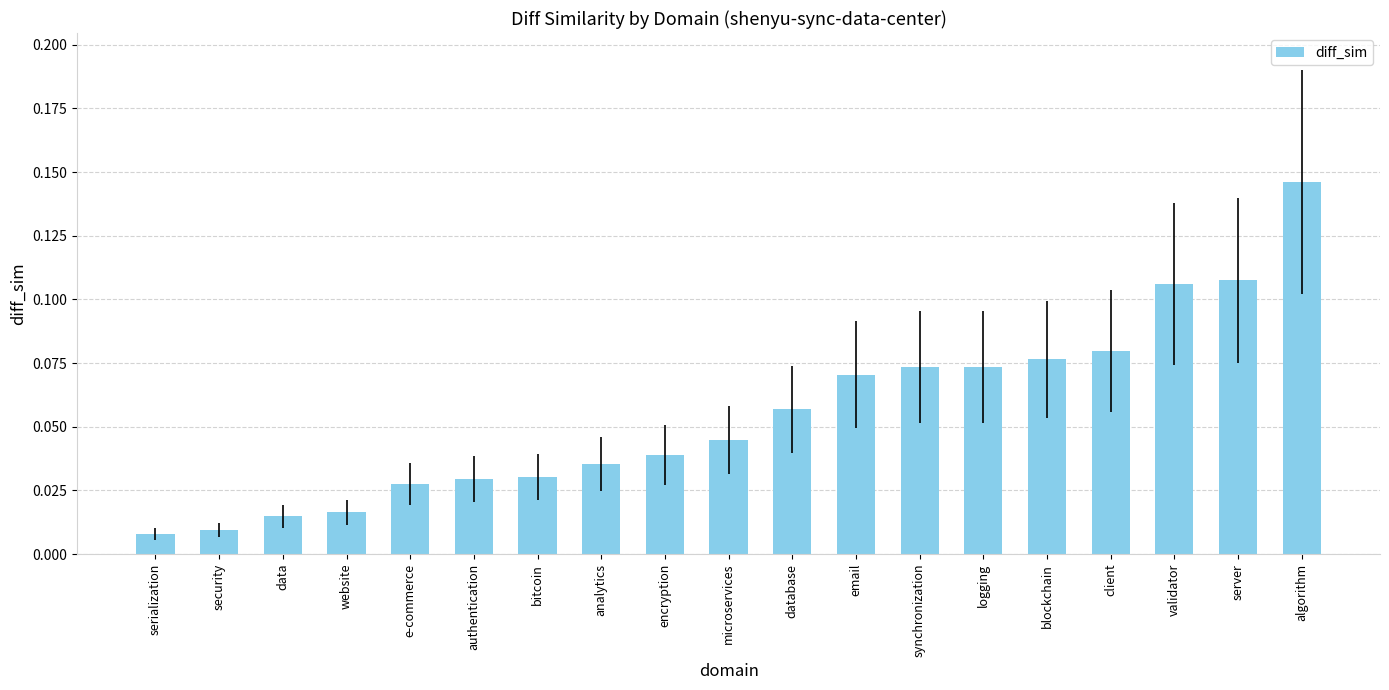

True or false: the data shows 0.0 at blockchain.

False